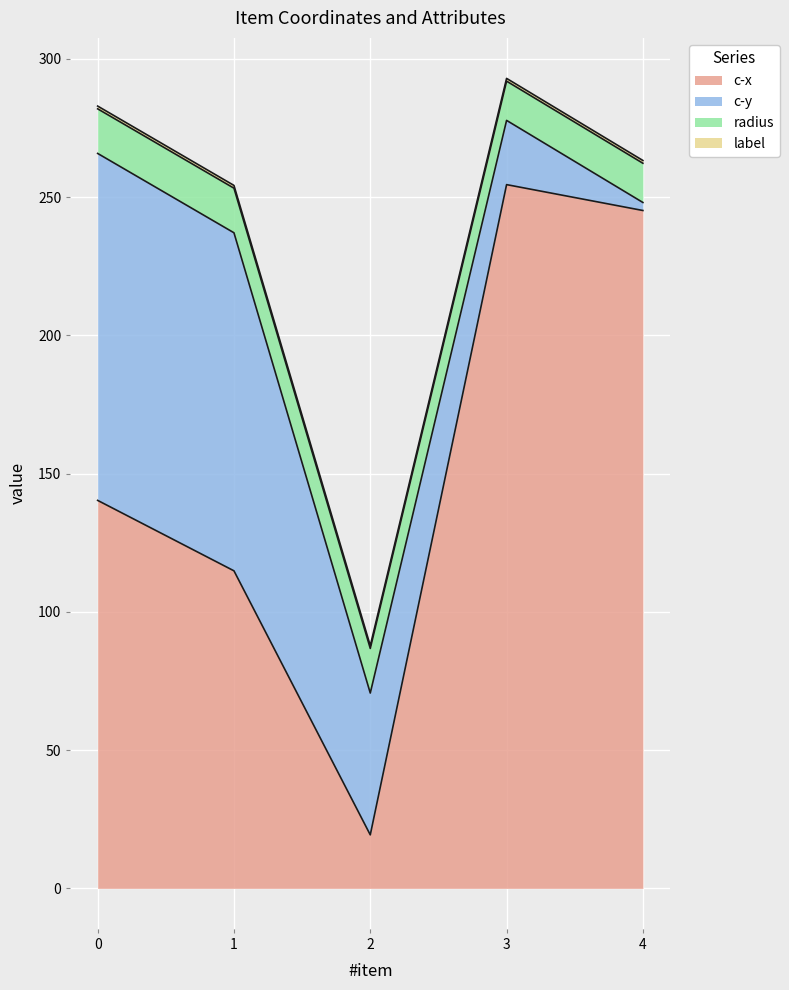

Reading left to right, what are all the values shown in this chart?

c-x: 140.3	114.8	19.4	254.5	245.2
c-y: 125.5	122.3	51.3	23.2	2.9
radius: 16.1	16.1	16.1	14.2	14.2
label: 1.0	1.0	1.0	1.0	1.0